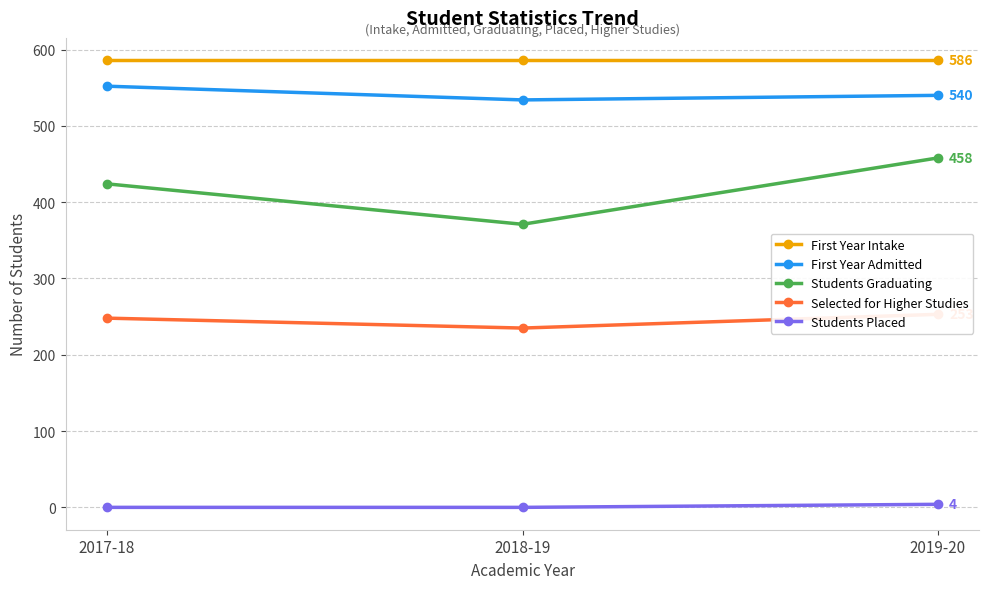

Is the value of First Year Admitted at 2019-20 greater than the value of First Year Intake at 2017-18?

No